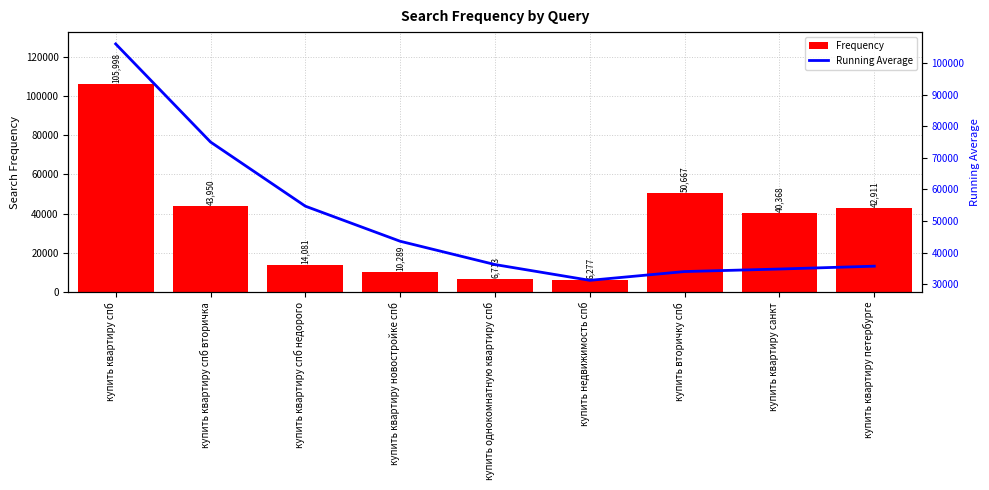

Reading left to right, list all the values displayed in this chart.

Frequency: купить квартиру спб=105998.0	купить квартиру спб вторичка=43950.0	купить квартиру спб недорого=14081.0	купить квартиру новостройке спб=10289.0	купить однокомнатную квартиру спб=6713.0	купить недвижимость спб=6277.0	купить вторичку спб=50667.0	купить квартиру санкт=40368.0	купить квартиру петербурге=42911.0
Running Average: купить квартиру спб=105998.0	купить квартиру спб вторичка=74974.0	купить квартиру спб недорого=54676.3	купить квартиру новостройке спб=43579.5	купить однокомнатную квартиру спб=36206.2	купить недвижимость спб=31218.0	купить вторичку спб=33996.4	купить квартиру санкт=34792.9	купить квартиру петербурге=35694.9